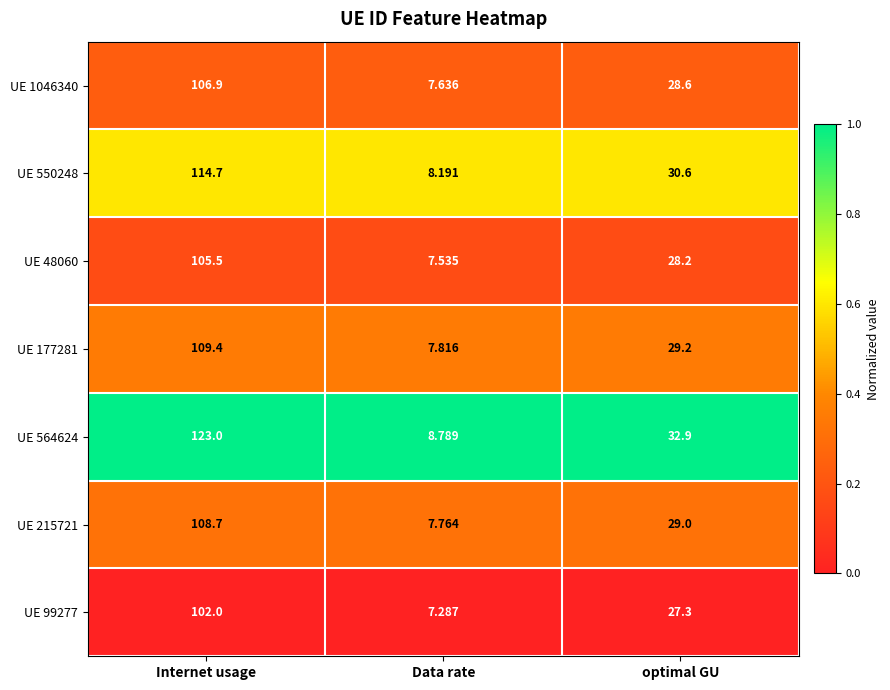

What is the difference between the highest and lowest values at Data rate?

1.5